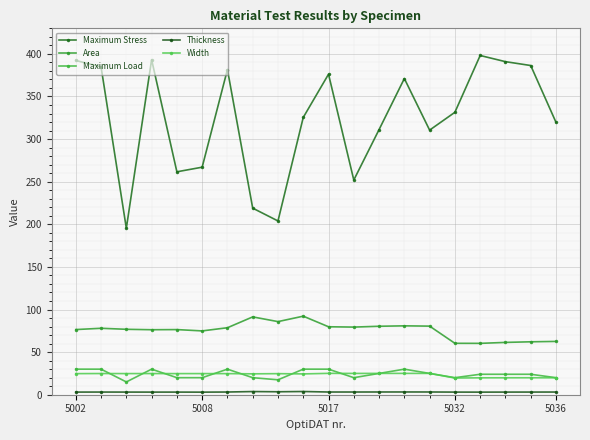

What is the maximum value shown in the chart?

398.1